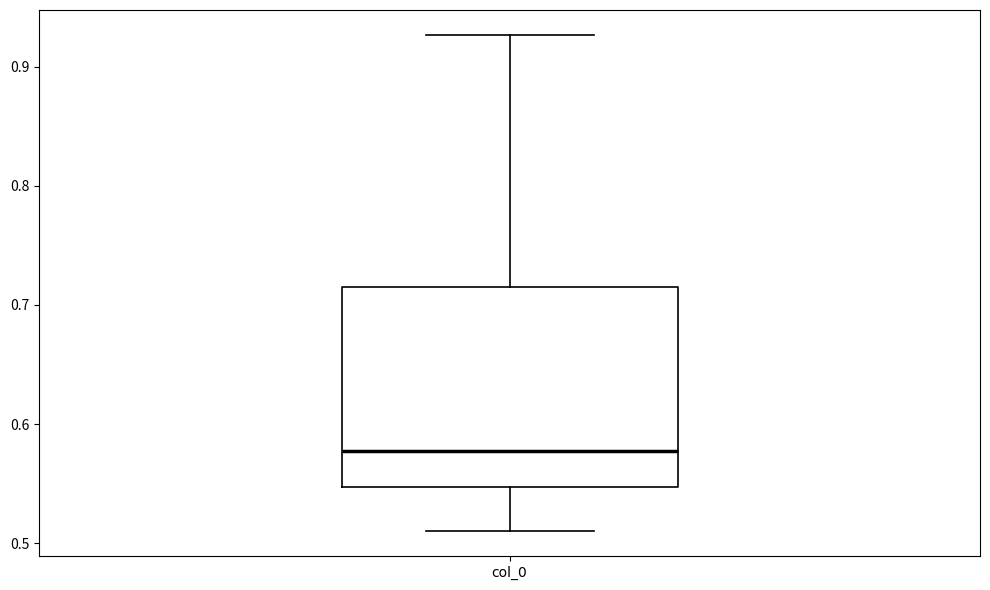

Transcribe this box plot: give where the median line is, the range the box spans, and where the two whiskers end, as read against the y-axis. The values are not printed on the chart, so give them approximately, as read against the axis.

median 0.58, box 0.55 to 0.72, whiskers 0.51 to 0.93